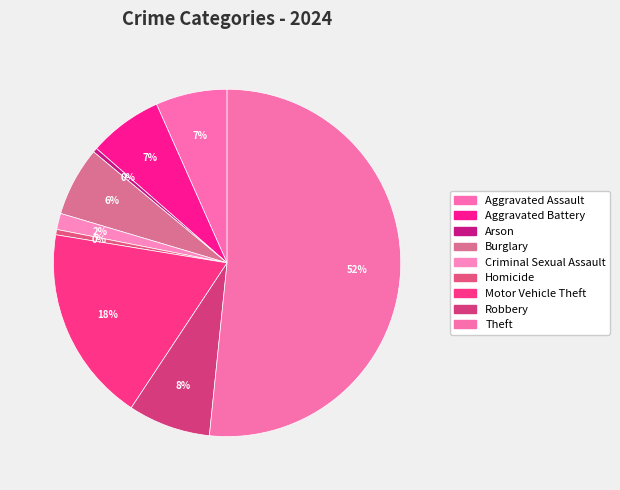

What is the change in value from Aggravated Battery to Homicide?

-7593